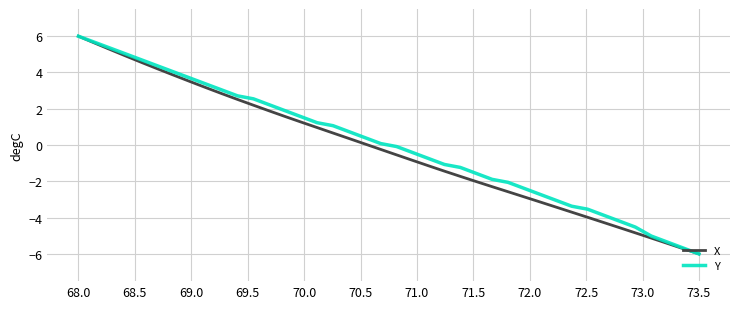

What is the lowest value of the Y series?

-6.0